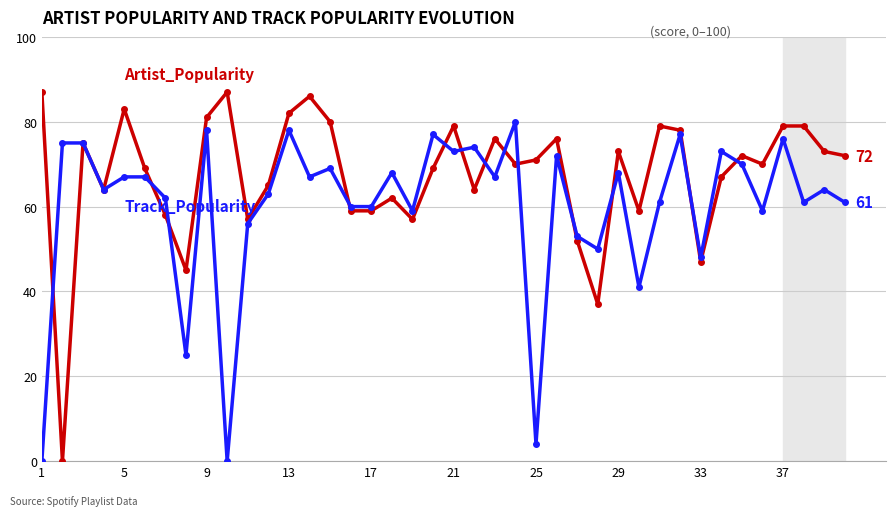

What is the greatest value displayed?

87